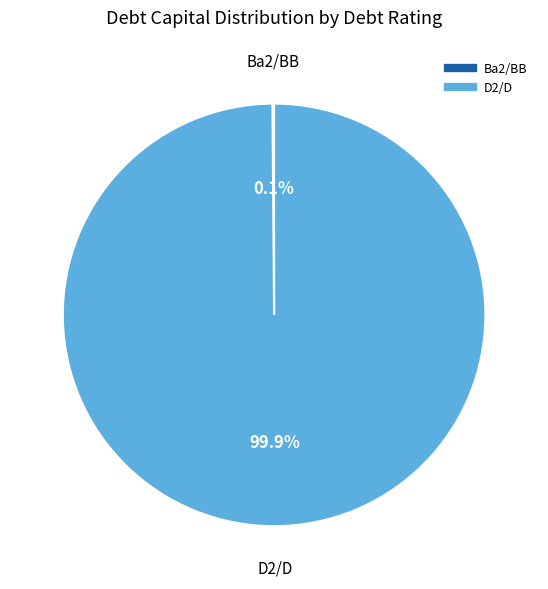

Does any single category account for the majority?

Yes